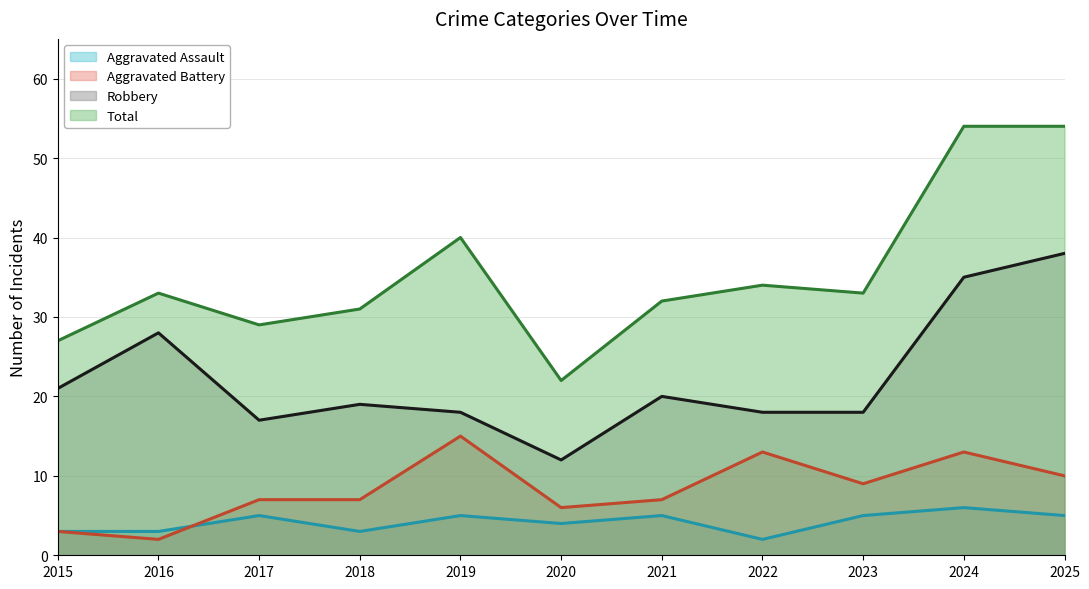

Reading right to left, transcribe all the data shown in this chart.

Aggravated Assault: 2025=5	2024=6	2023=5	2022=2	2021=5	2020=4	2019=5	2018=3	2017=5	2016=3	2015=3
Aggravated Battery: 2025=10	2024=13	2023=9	2022=13	2021=7	2020=6	2019=15	2018=7	2017=7	2016=2	2015=3
Robbery: 2025=38	2024=35	2023=18	2022=18	2021=20	2020=12	2019=18	2018=19	2017=17	2016=28	2015=21
Total: 2025=54	2024=54	2023=33	2022=34	2021=32	2020=22	2019=40	2018=31	2017=29	2016=33	2015=27